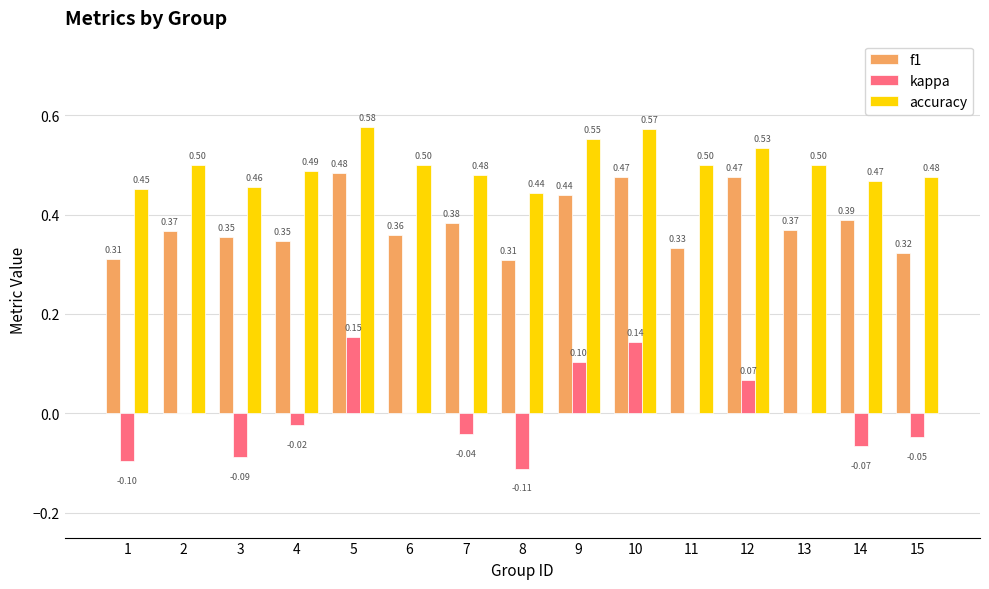

What is the sum of the accuracy values at 8 and 4?

0.9